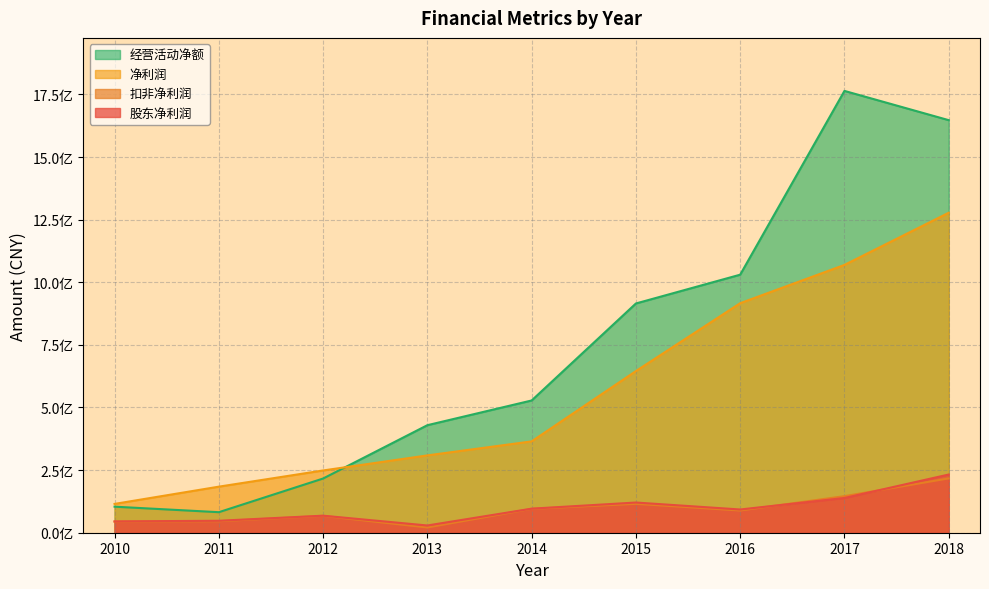

What is the difference between the maximum and minimum values in the 经营活动净额 series?

1682047601.3